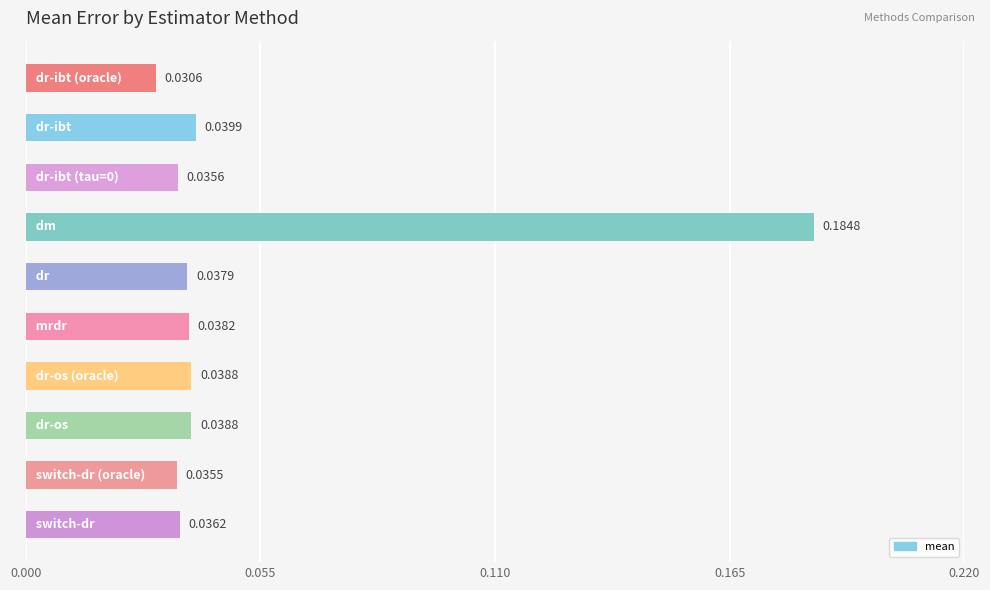

What is the sum of all values?

0.5